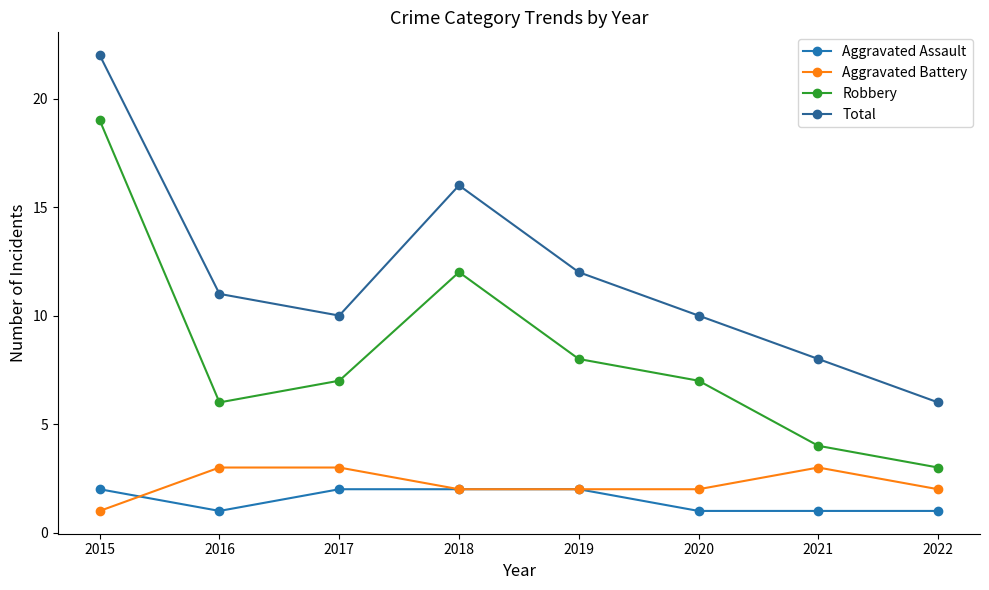

Does the chart have visible grid lines?

No